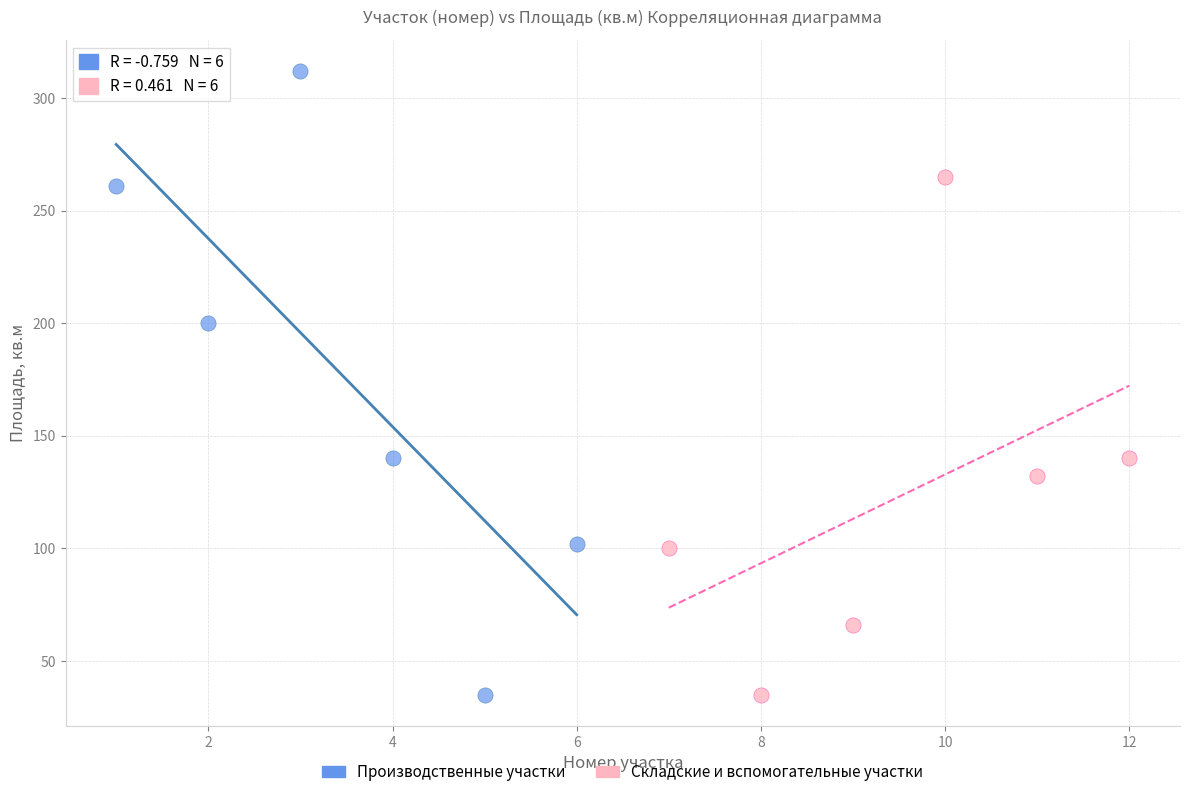

Which series reaches the maximum Y coordinate?

Производственные участки